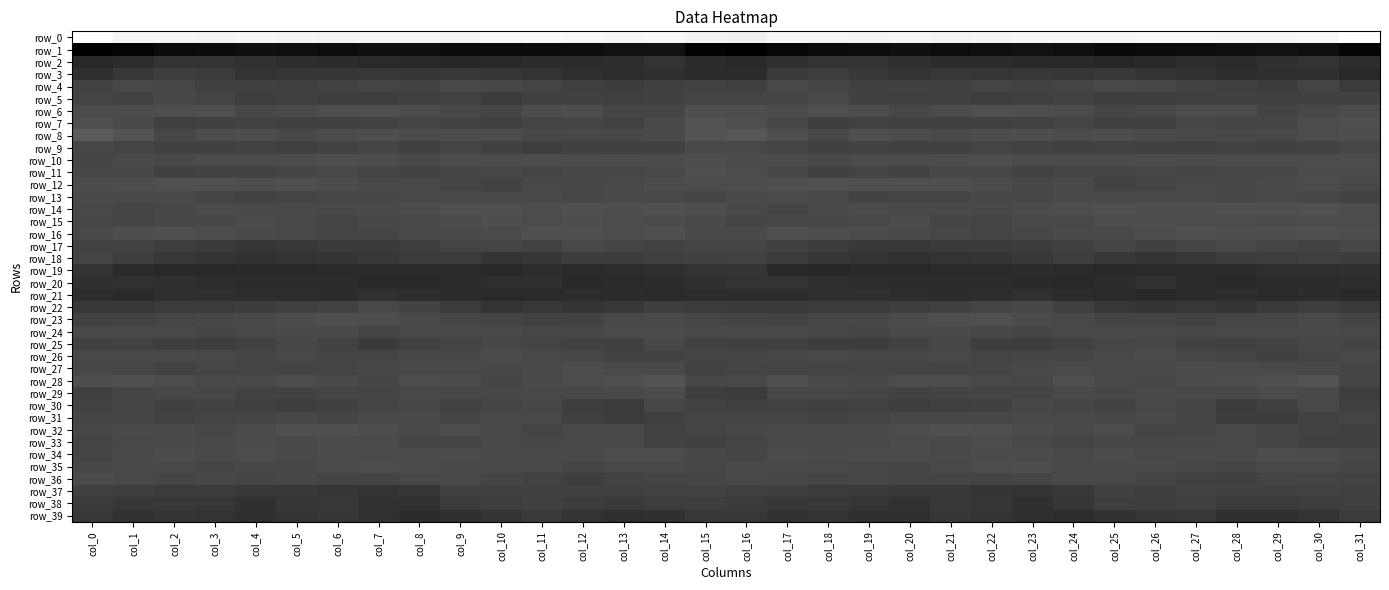

The row_17 series shows -1.1 at col_9. True or false?

True